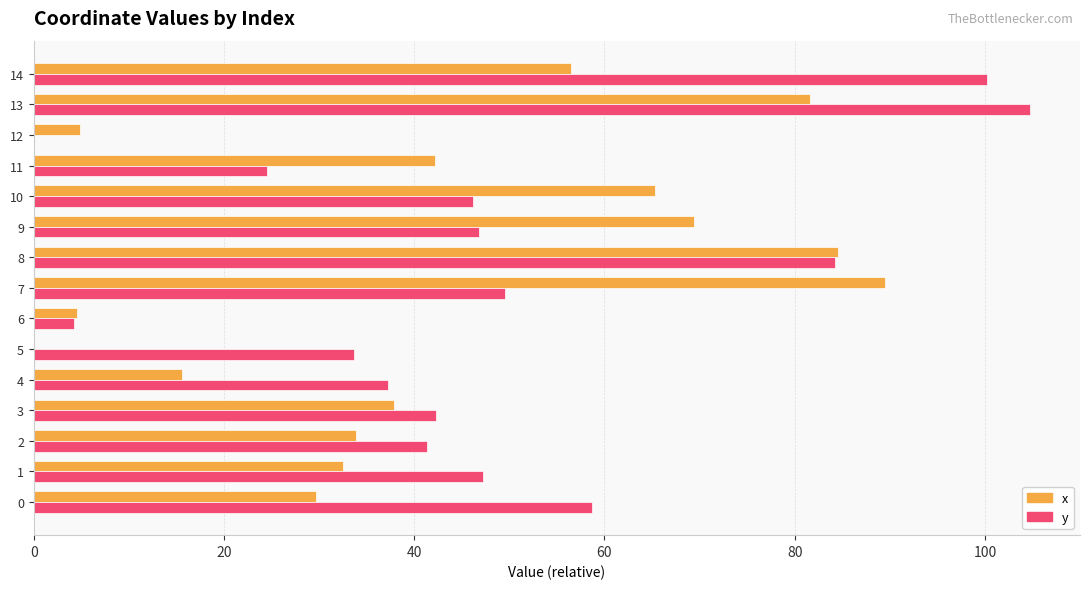

Is it true that x equals 65.3 at 10?

True